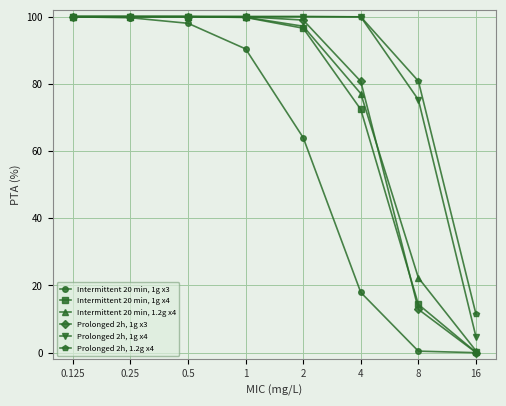

What position from the left is 1?

4